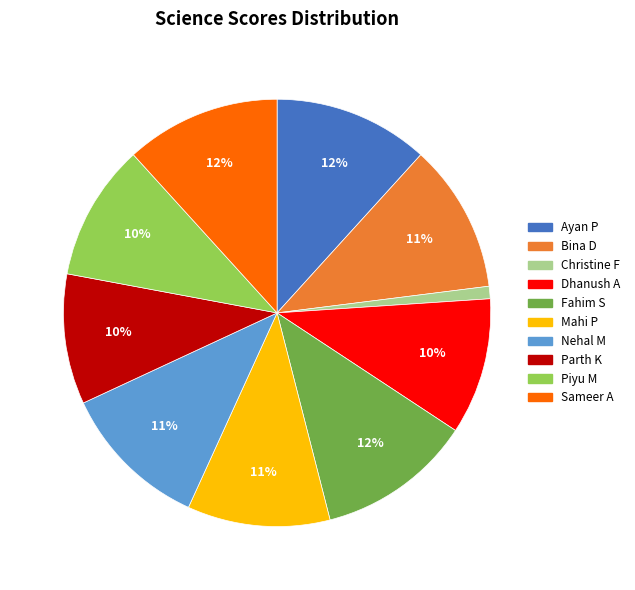

What is the ratio of the value at Sameer A to the value at Parth K?

1.2